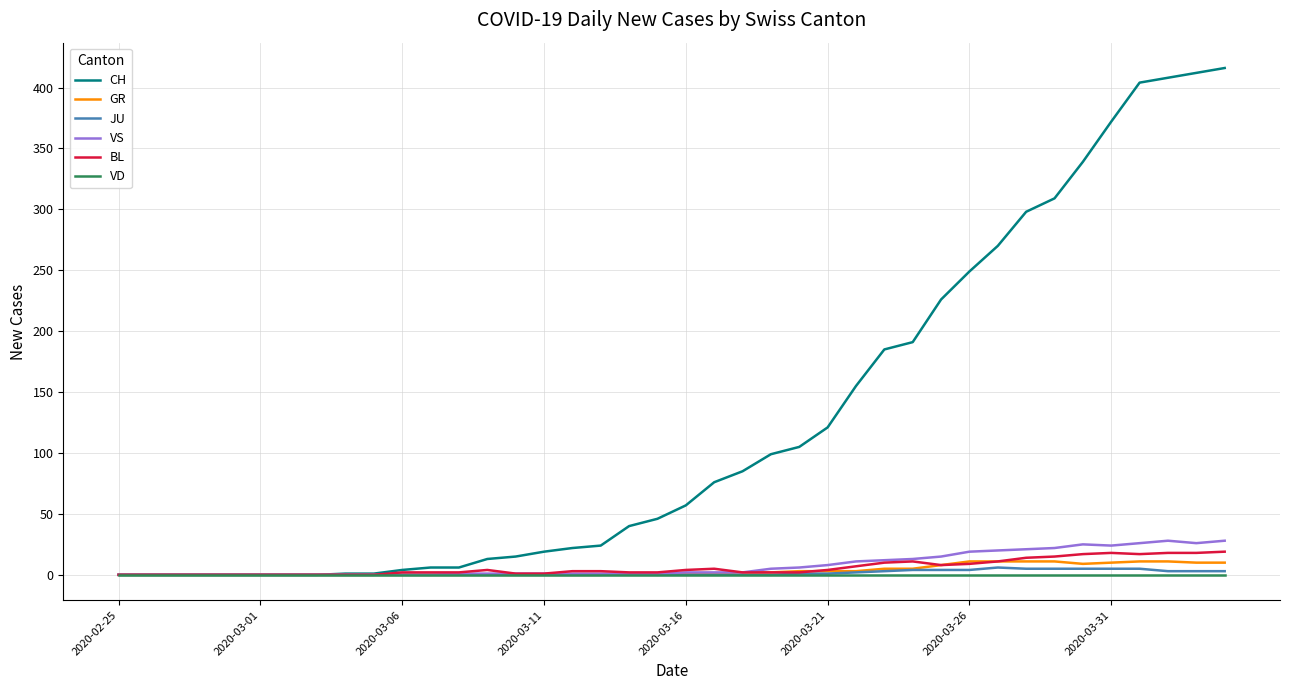

What is the greatest value displayed?

416